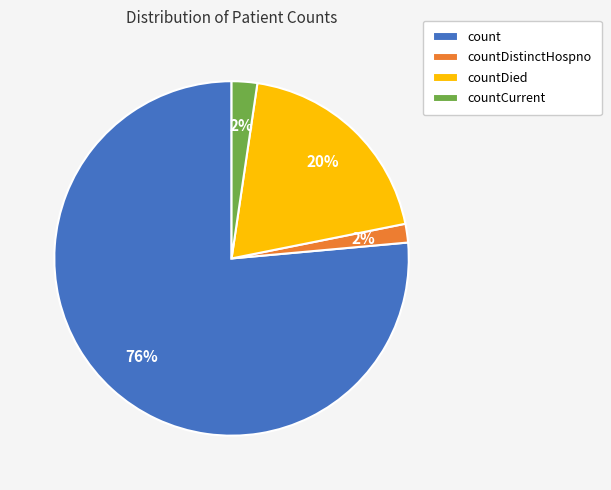

To the nearest percent, what percentage of the pie is countDied?

20%